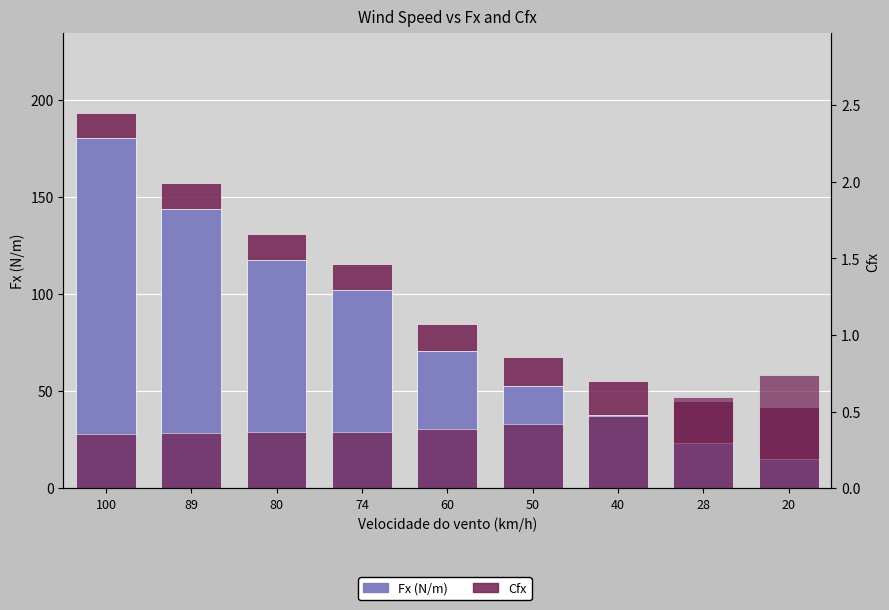

What is the average value of the Fx (N/m) series?

82.6